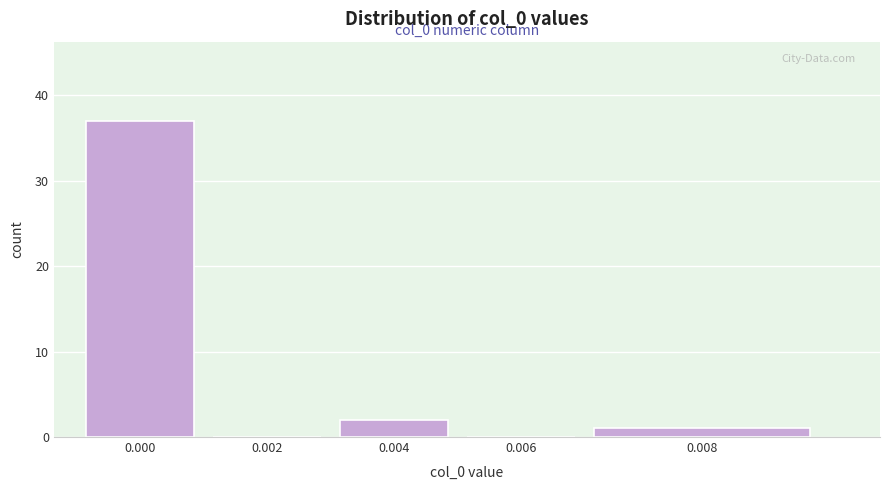

Reading left to right, what are all the values shown in this chart?

0.000=37	0.002=0	0.004=2	0.006=0	0.008=1